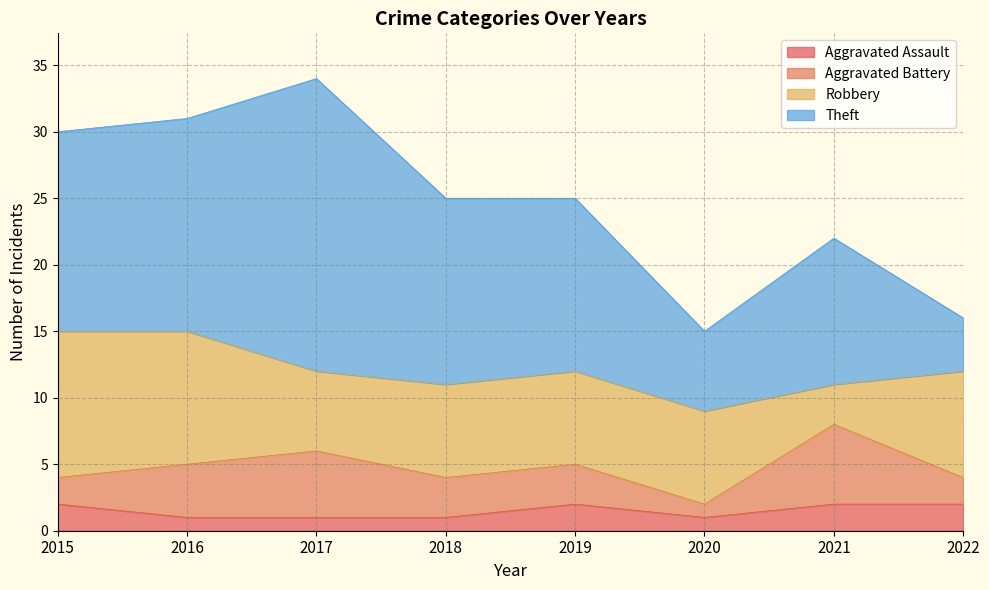

Rank the series by their maximum value, from lowest to highest.

Aggravated Assault, Aggravated Battery, Robbery, Theft